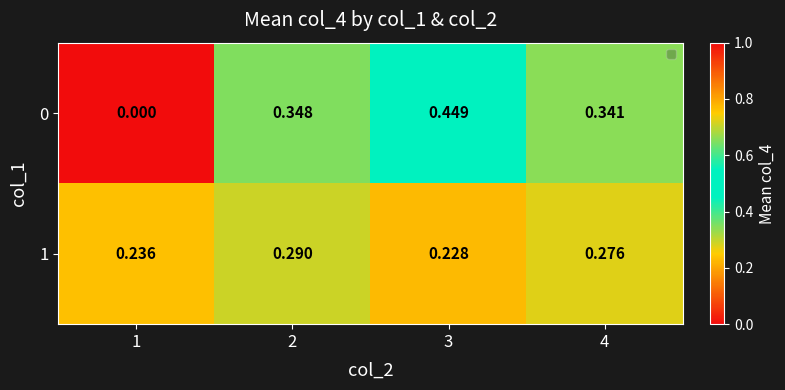

Is the value of 1 at 3 greater than the value of 0 at 4?

No